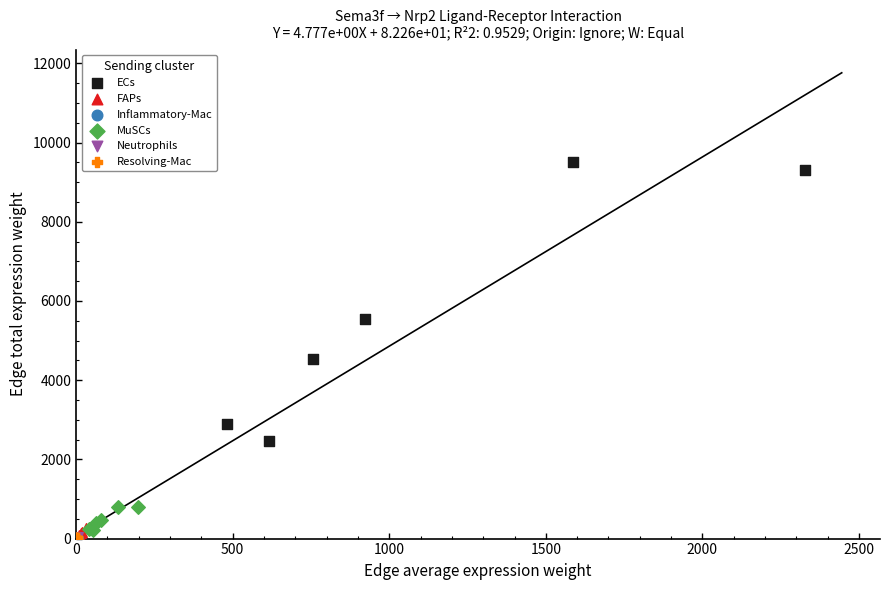

What are all the series names shown in the legend?

ECs, FAPs, Inflammatory-Mac, MuSCs, Neutrophils, Resolving-Mac